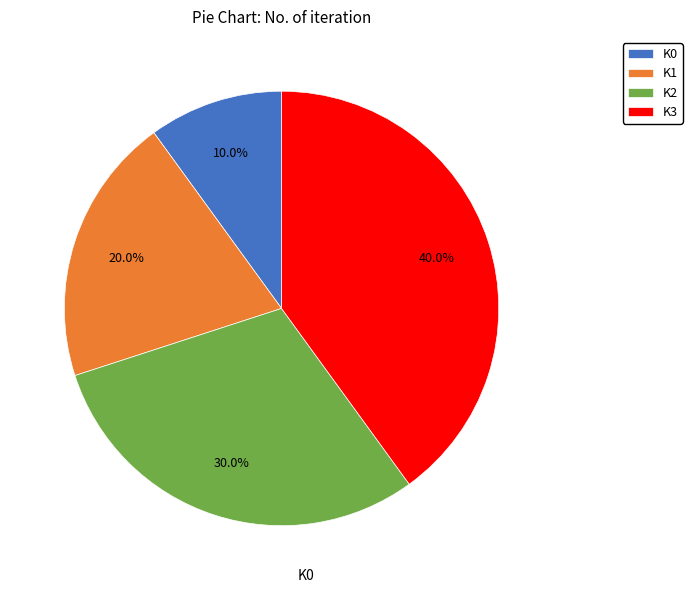

What is the ratio of the value at K2 to the value at K0?

3.0